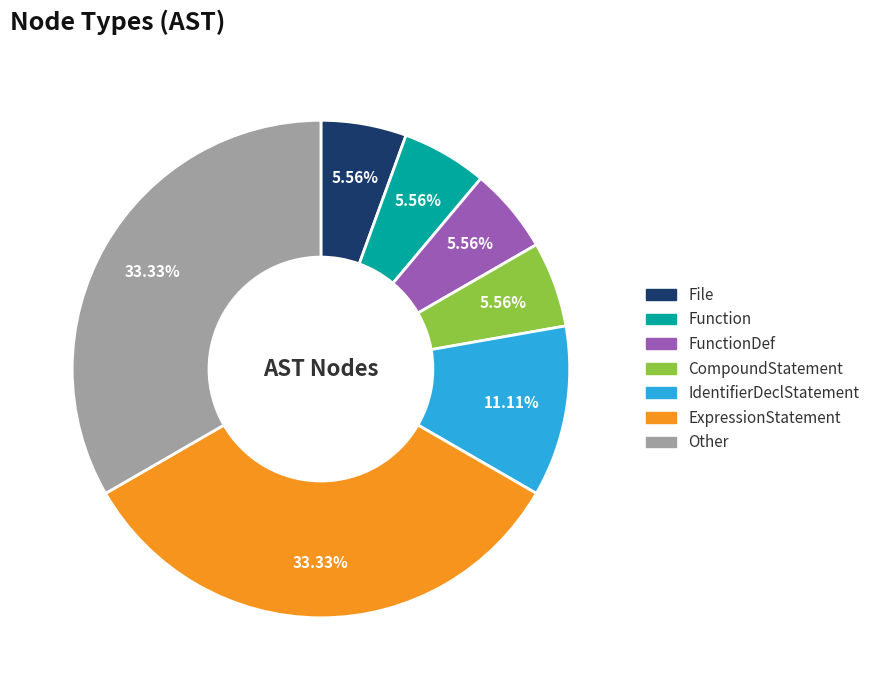

Is there any slice that represents more than half of the pie?

No